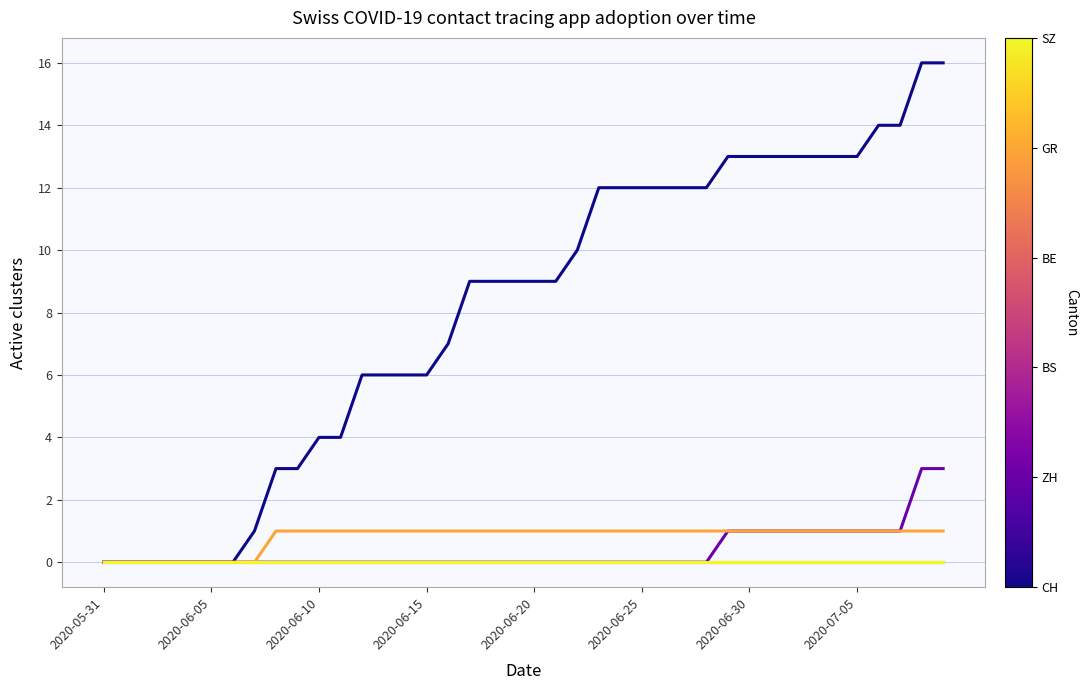

Does the chart display data point markers on the line(s)?

No